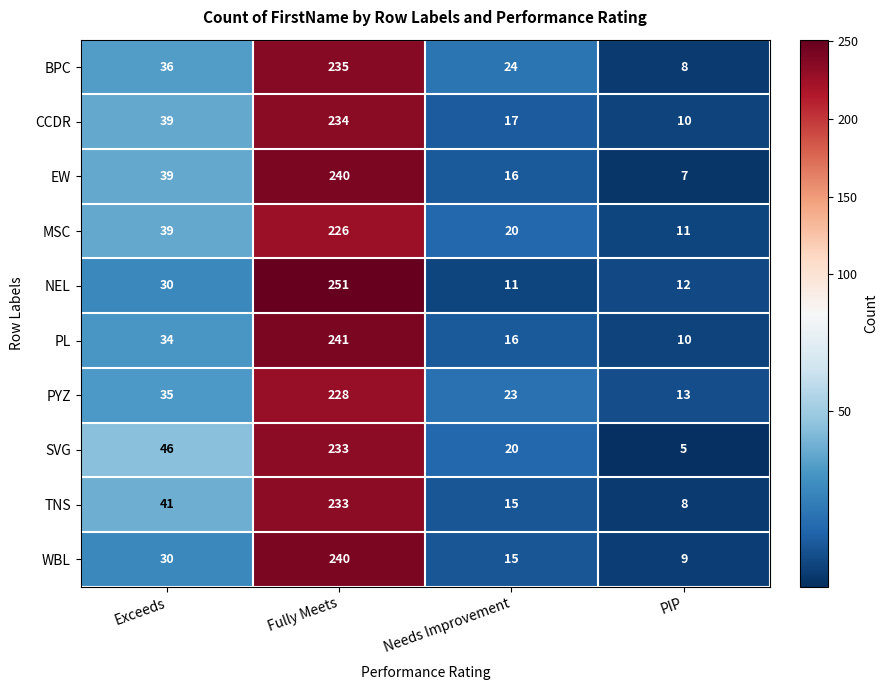

Rank the categories by TNS value from lowest to highest.

PIP, Needs Improvement, Exceeds, Fully Meets